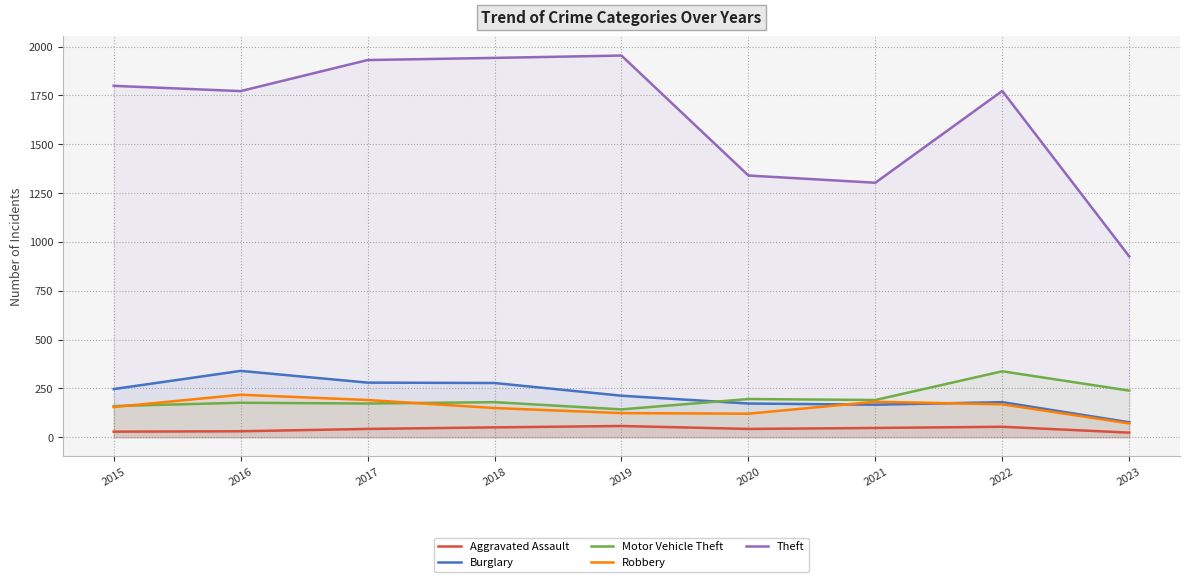

Is it true that Burglary equals 433 at 2018?

False